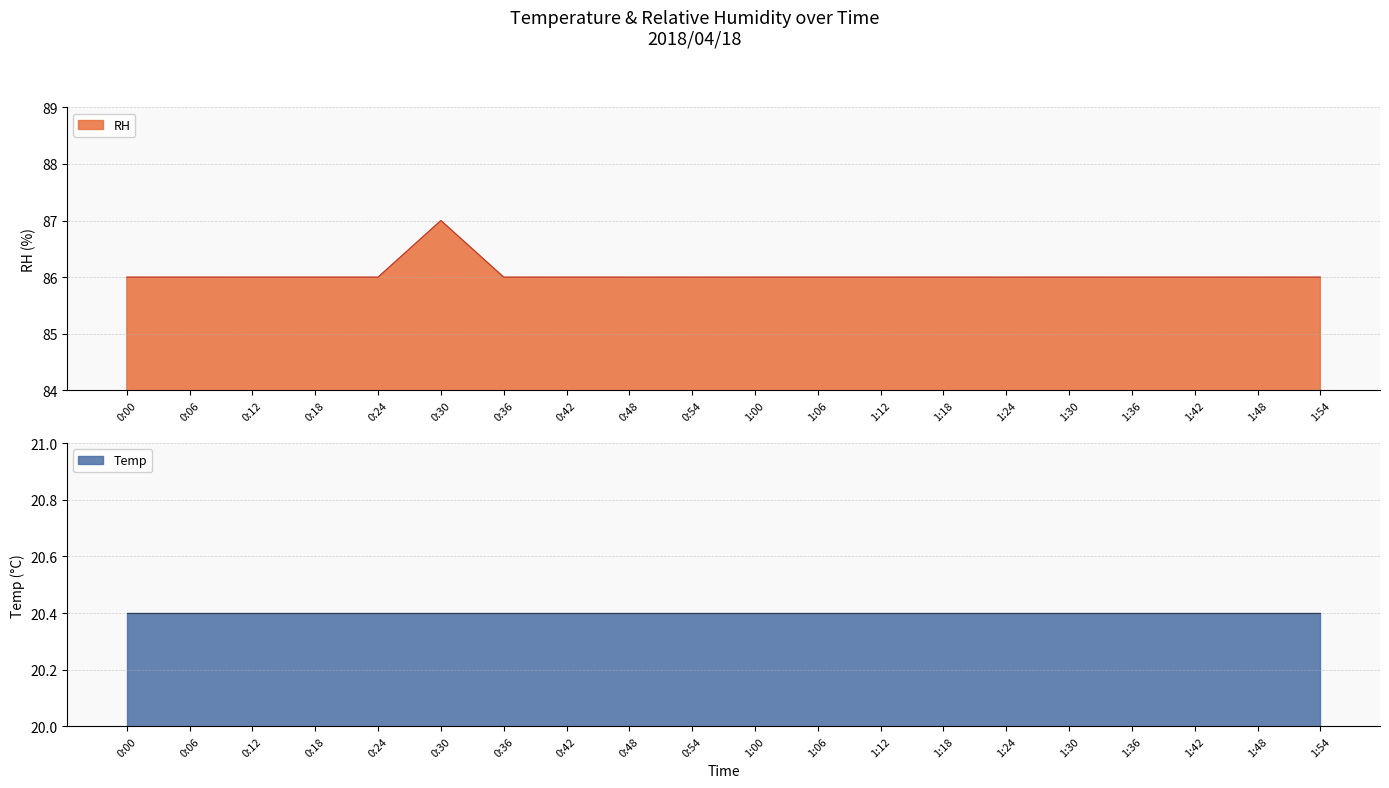

How many data points does each series have?

20